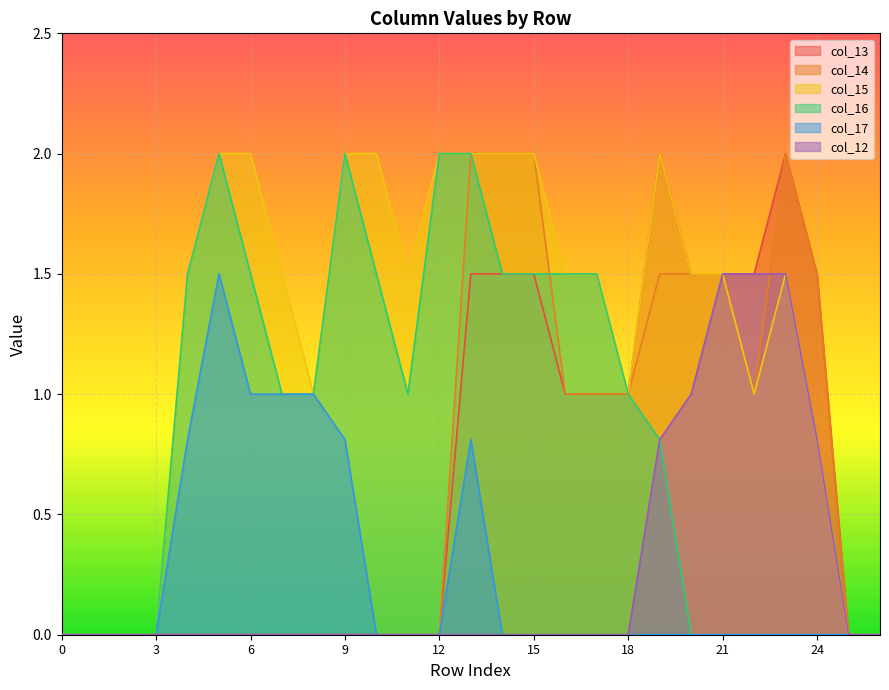

Which series changed the most between 7 and 10?

col_17